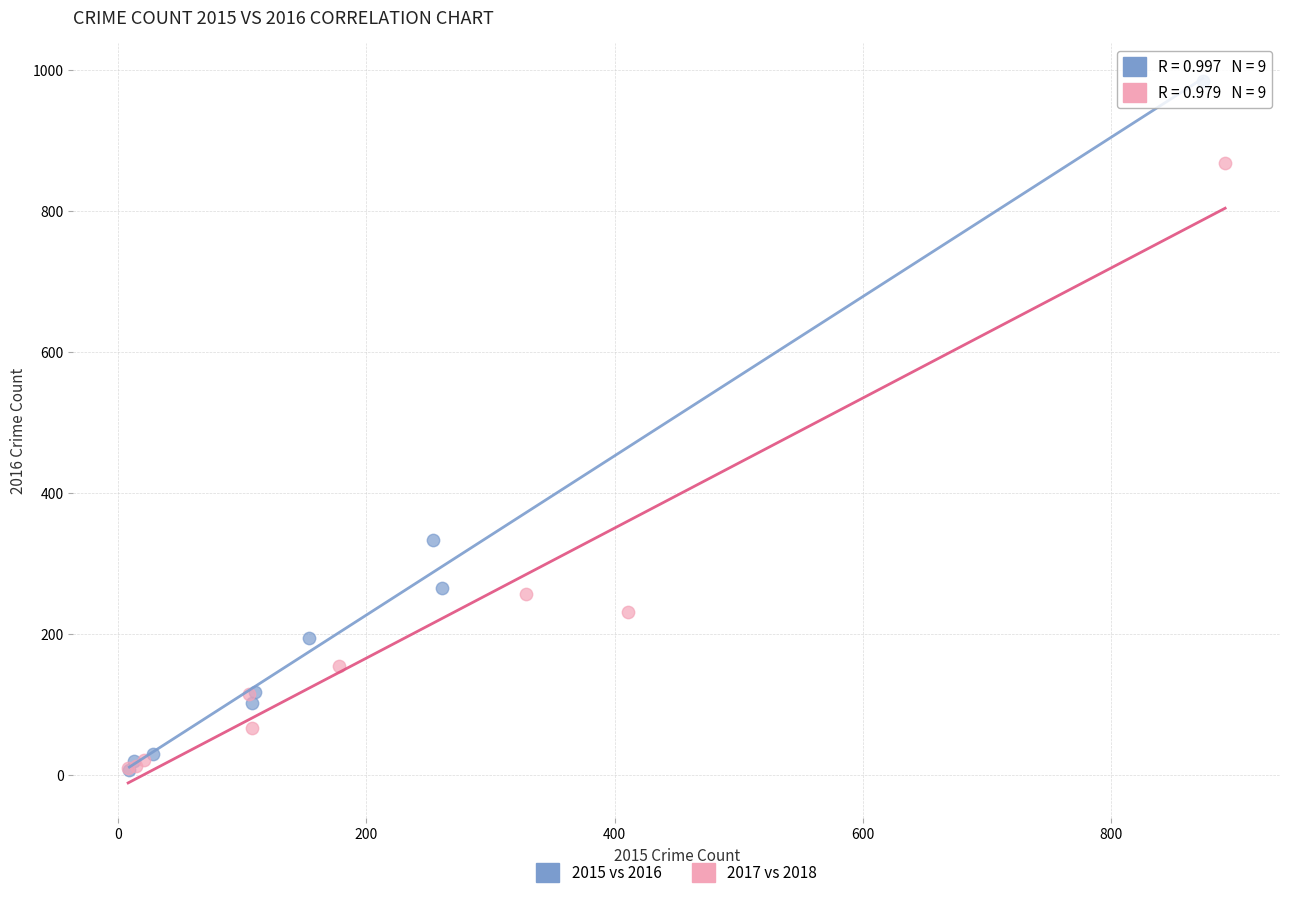

Which series has the largest Y range (max minus min)?

2015 vs 2016